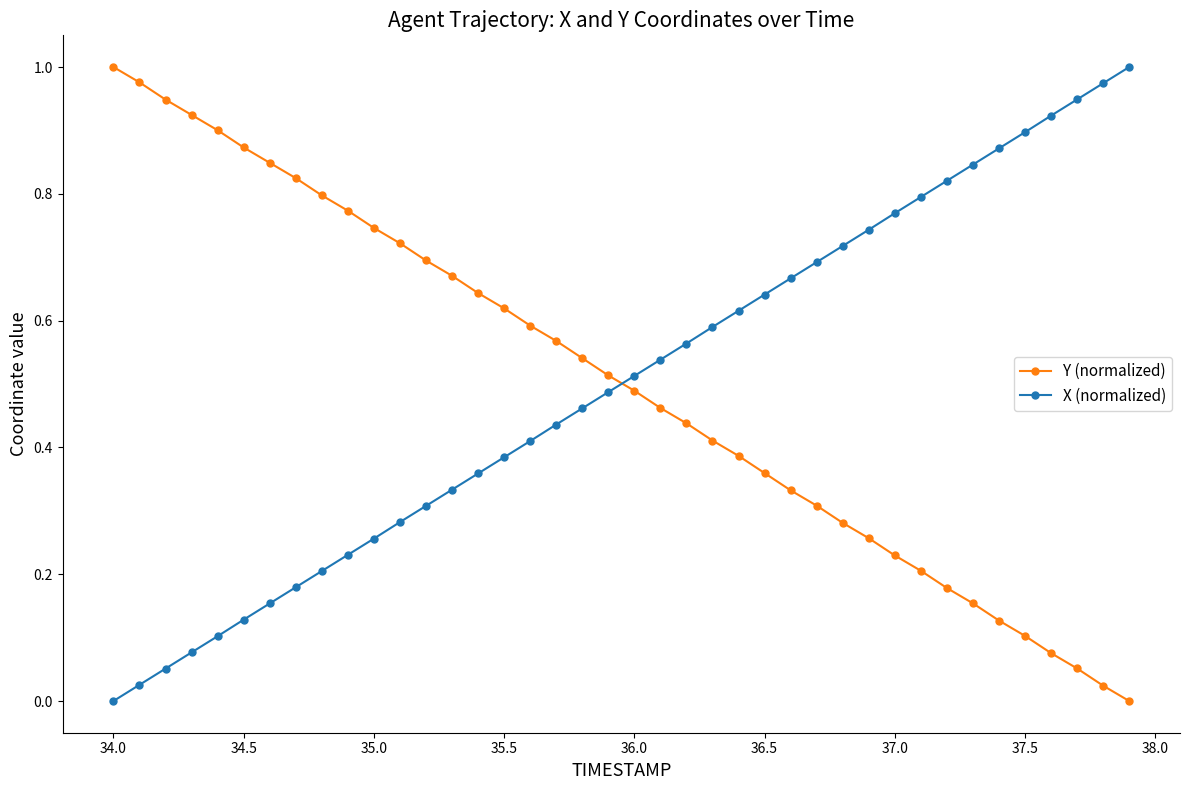

How many times do Y (normalized) and X (normalized) cross each other?

1